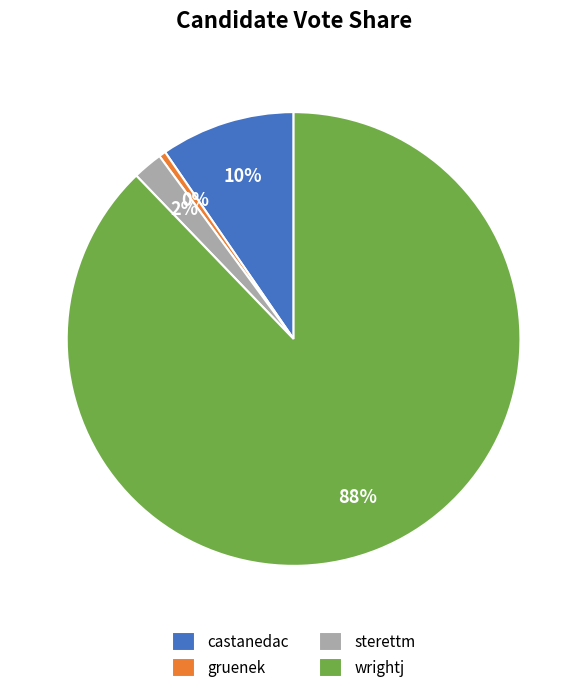

How many segments does this pie chart have?

4